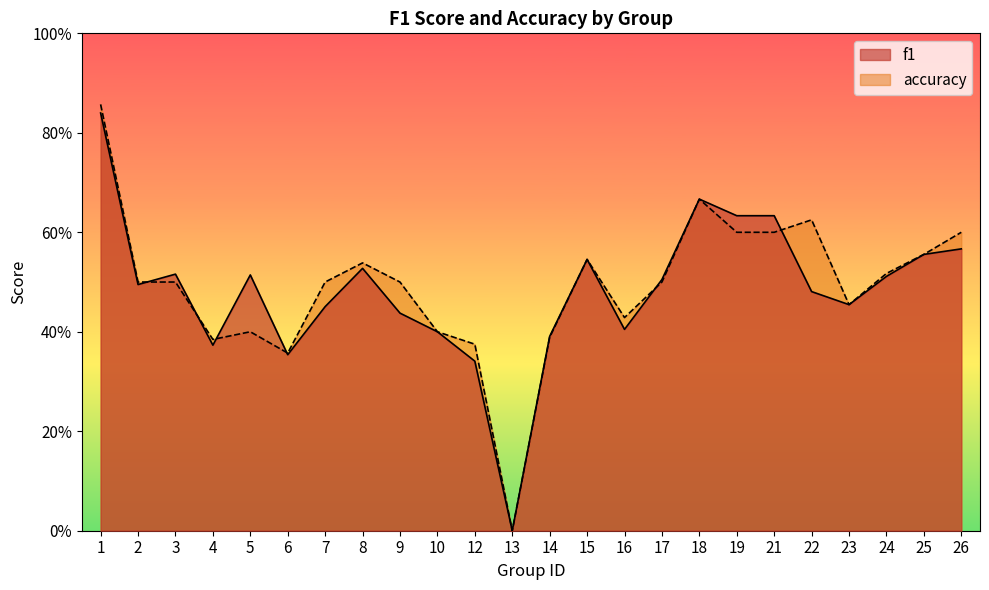

What is the average value of the f1 series?

0.5